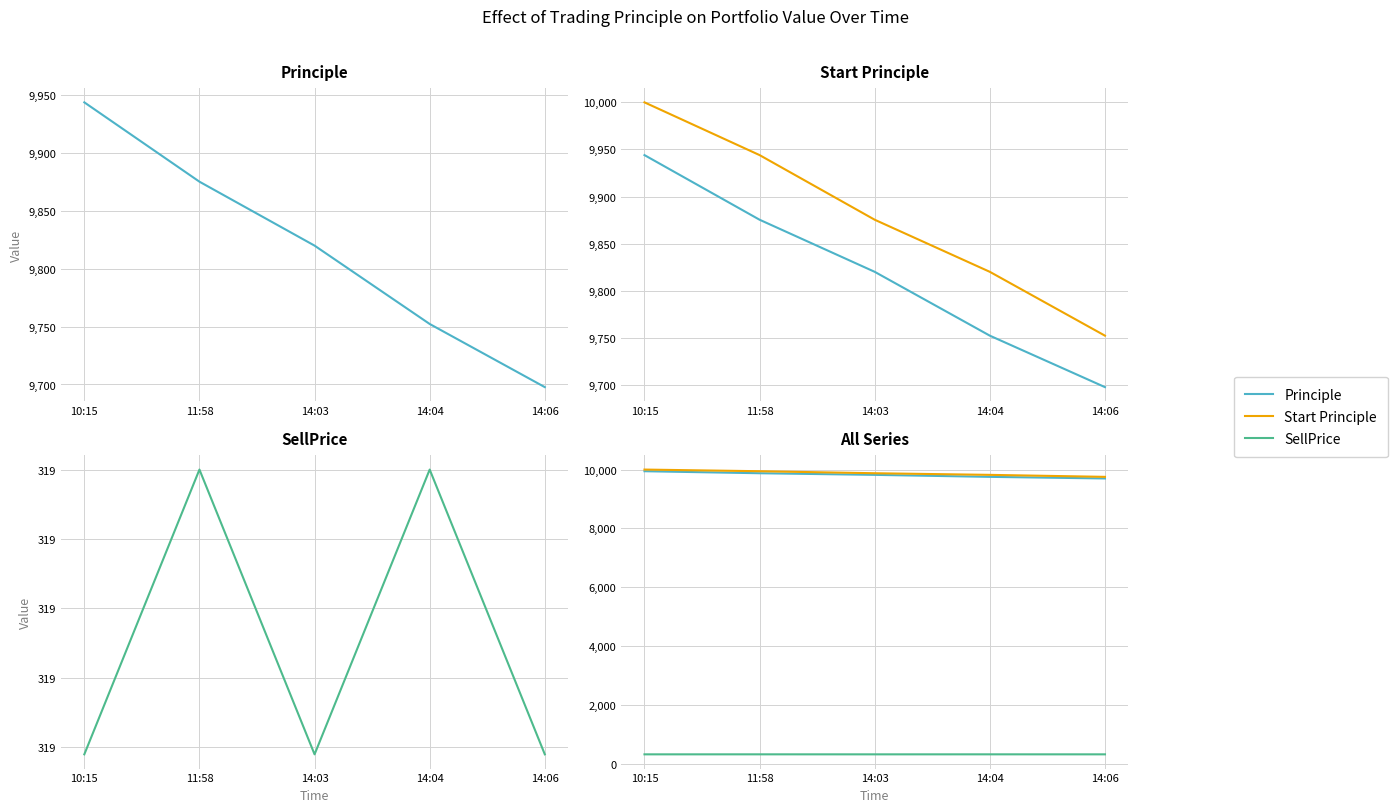

In SellPrice, how many points are lower than both neighbors (excluding endpoints)?

1